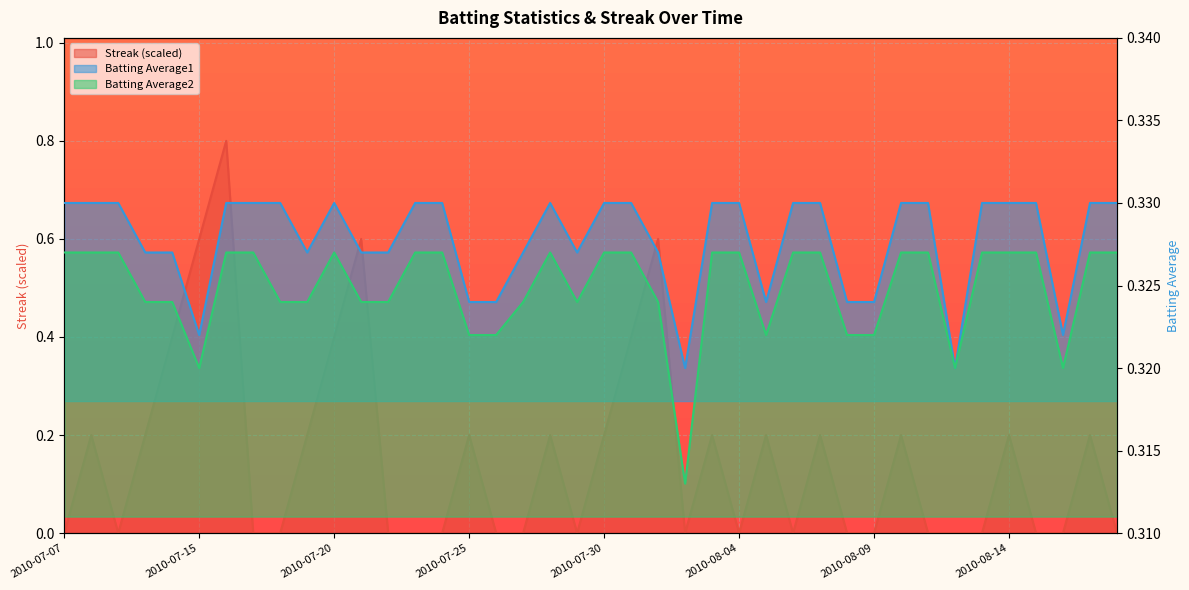

What is the label of the 20th point from the left?

2010-07-29